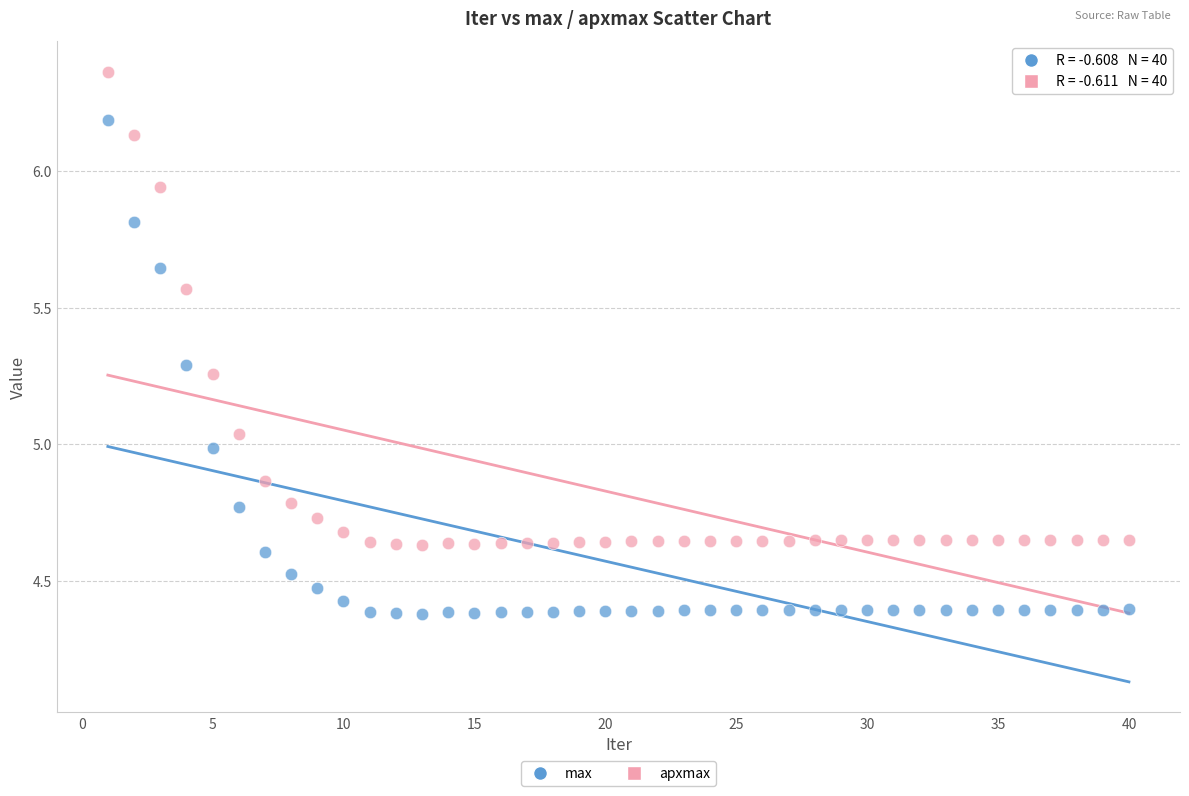

Which series reaches the maximum Y coordinate?

apxmax